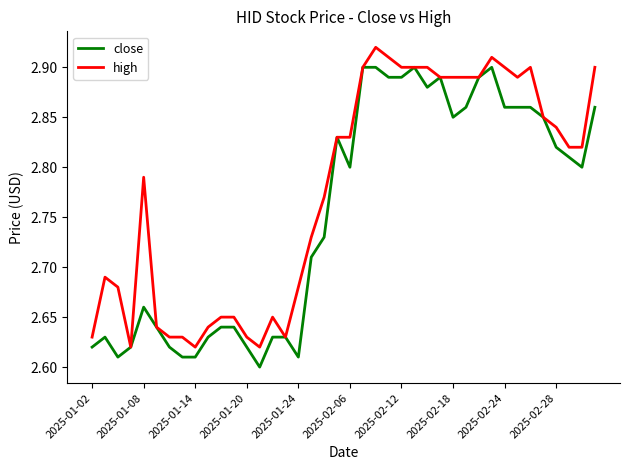

List the series in order of their peak value, lowest first.

close, high